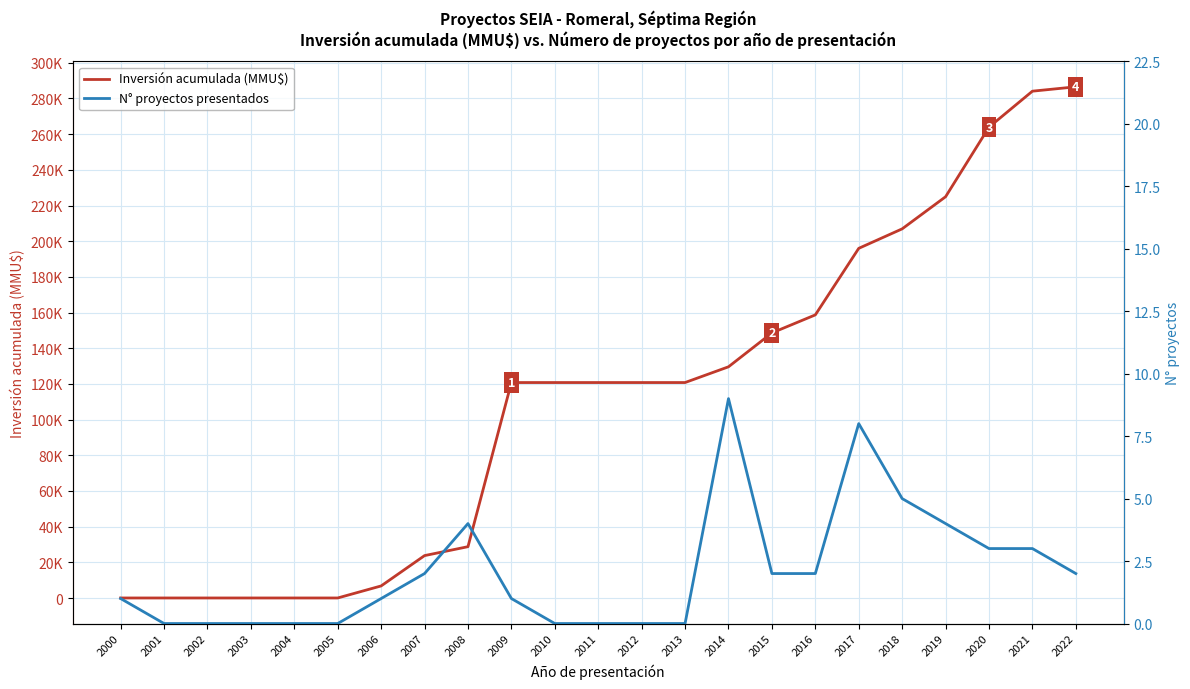

At which label does Inversión acumulada (MMU$) reach its peak?

2022